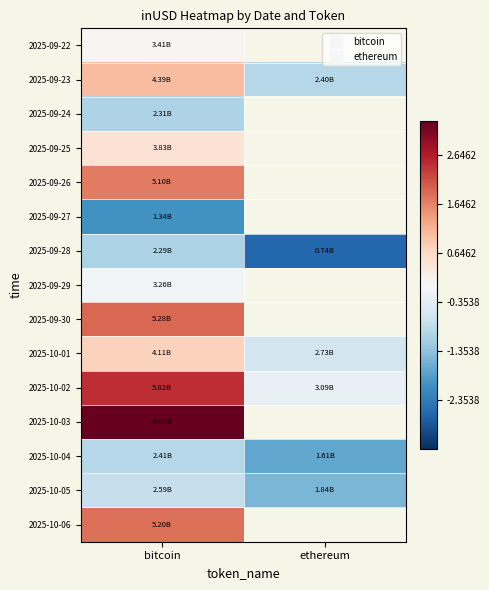

What is the minimum value shown in the chart?

735288706.7